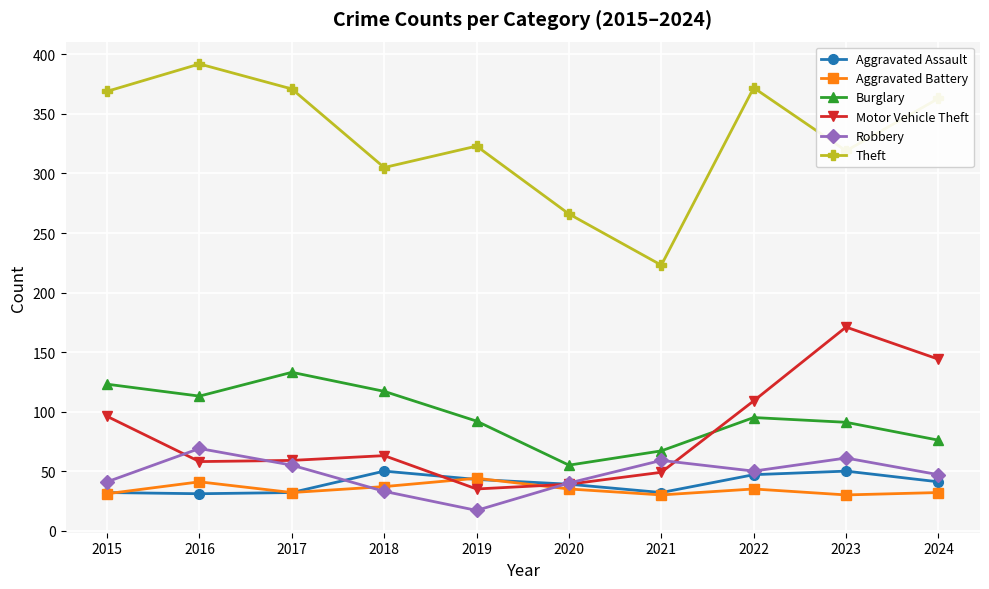

How many interior local valleys does the Theft series have?

3